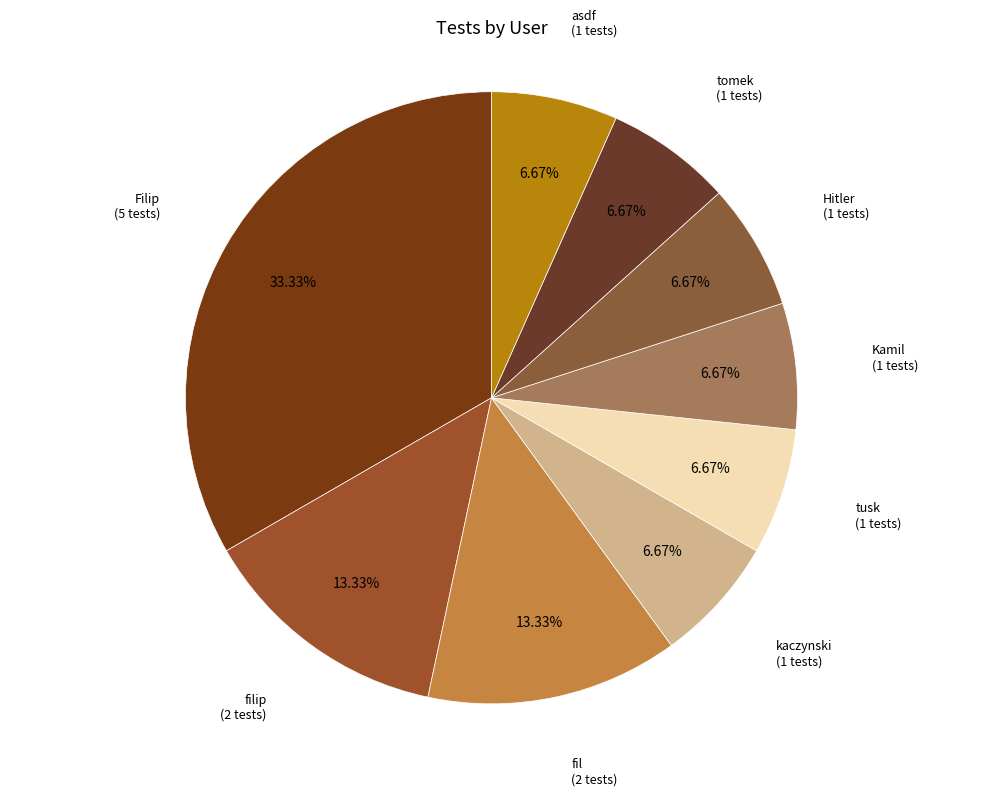

How many slices are in this pie chart?

9